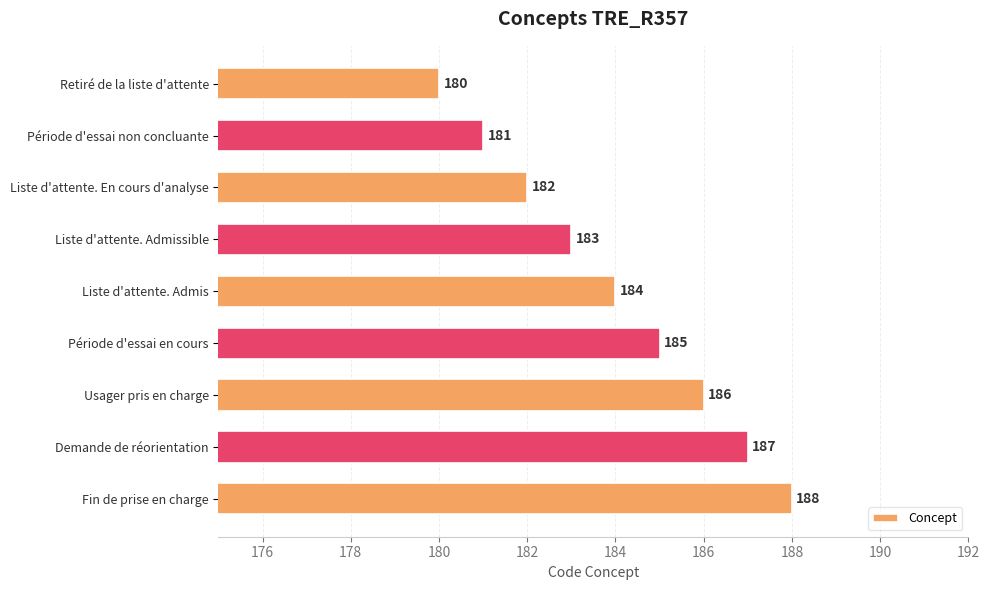

Rank the categories by value from lowest to highest.

Retiré de la liste d'attente, Période d'essai non concluante, Liste d'attente. En cours d'analyse, Liste d'attente. Admissible, Liste d'attente. Admis, Période d'essai en cours, Usager pris en charge, Demande de réorientation, Fin de prise en charge